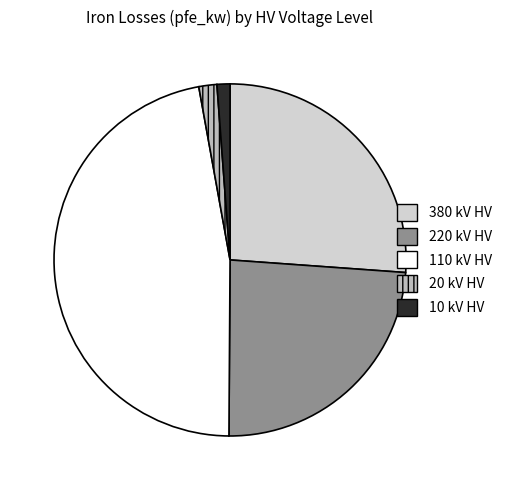

Do 10 and 20 together represent more than half of the pie?

No